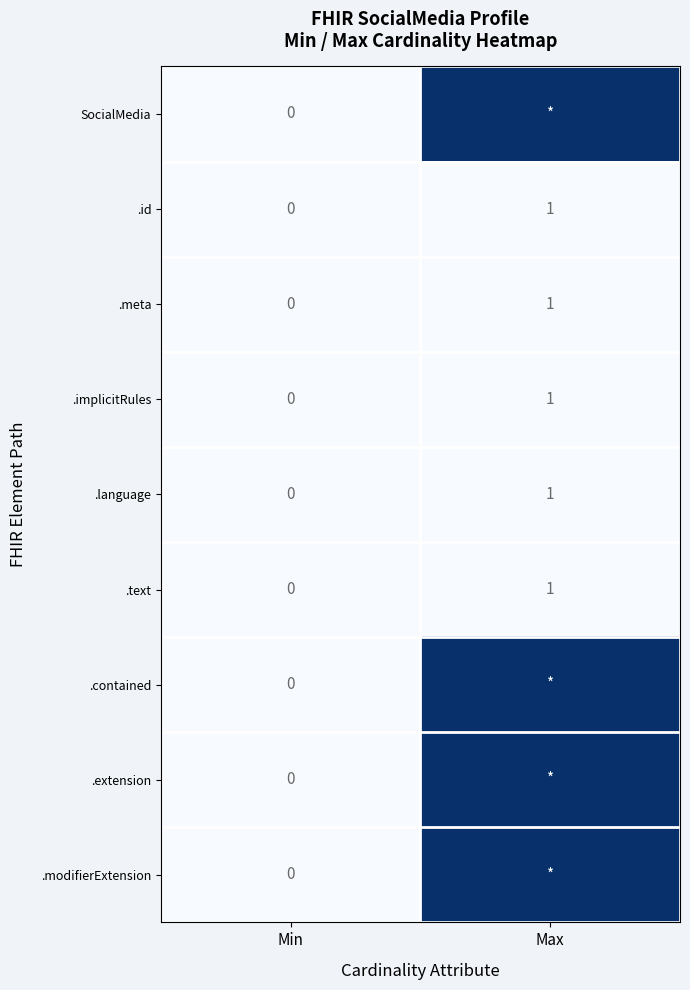

Where is .language nearest to the value 0?

Min